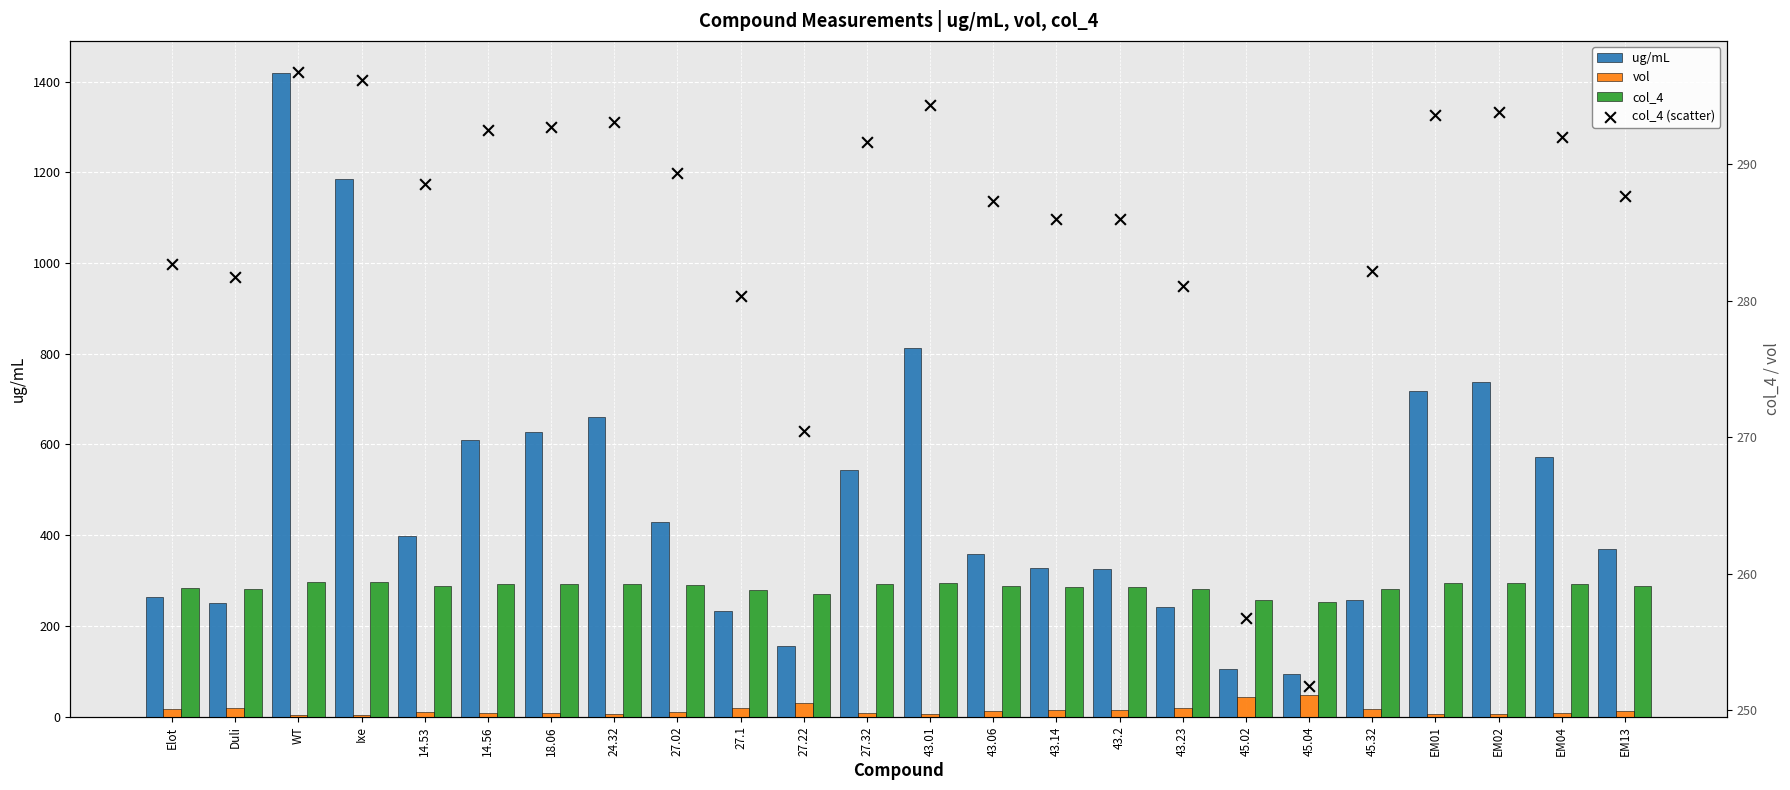

At how many categories does at least one series exceed 465?

10